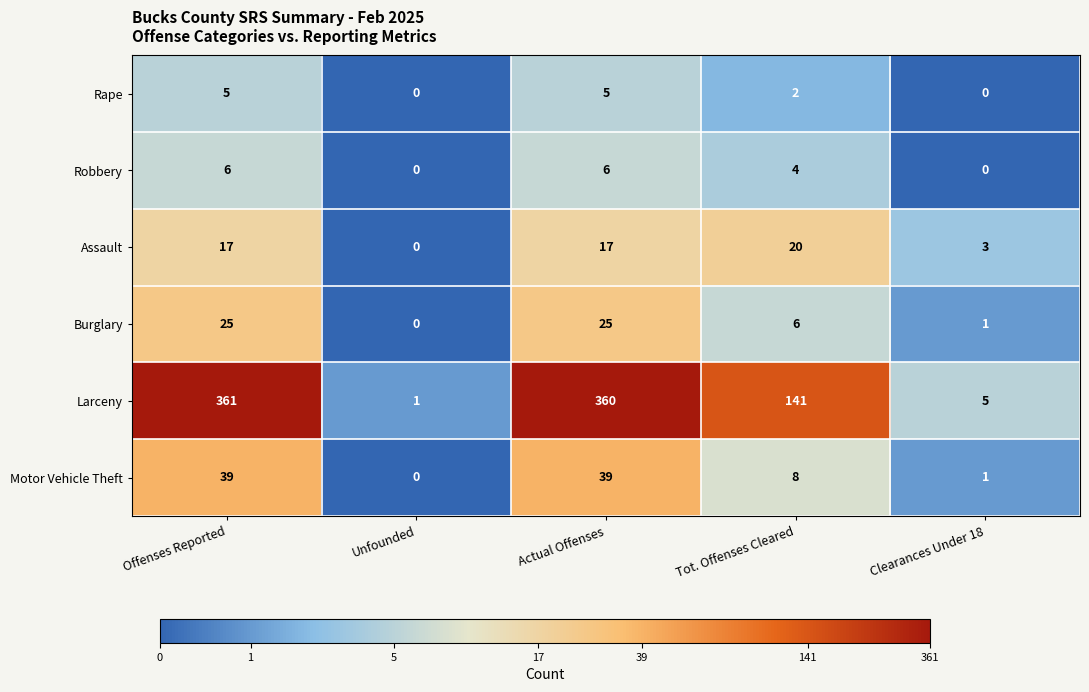

At which label does Burglary reach its minimum?

Unfounded